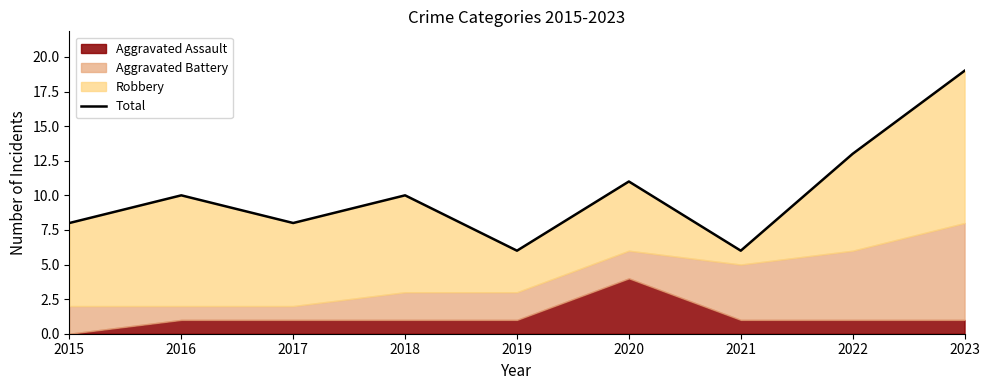

How many values are below 10?

4